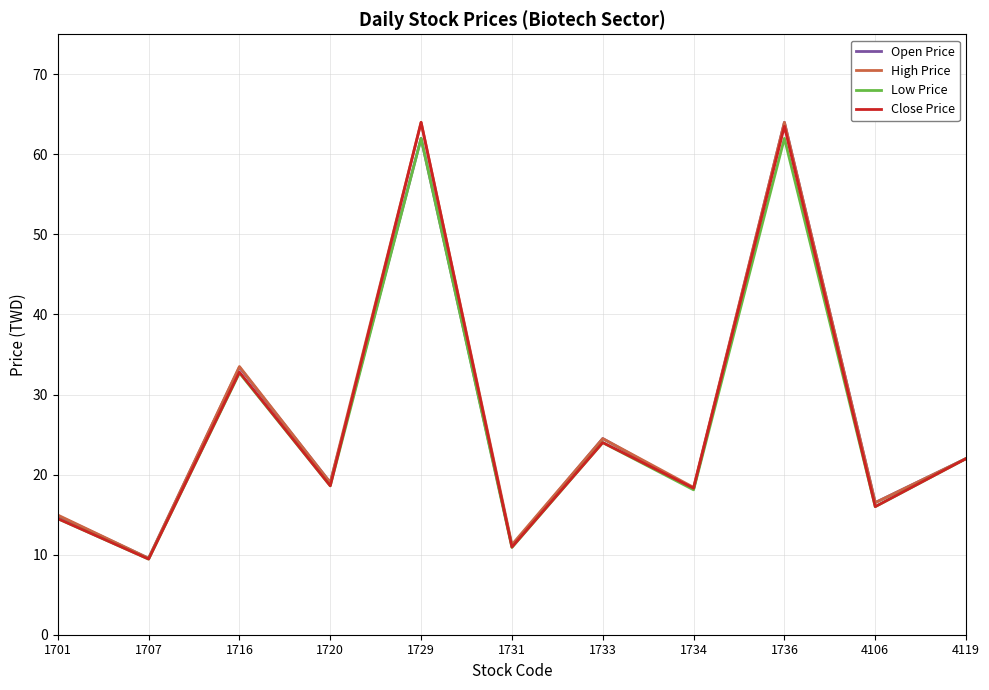

What is the greatest value displayed?

64.0